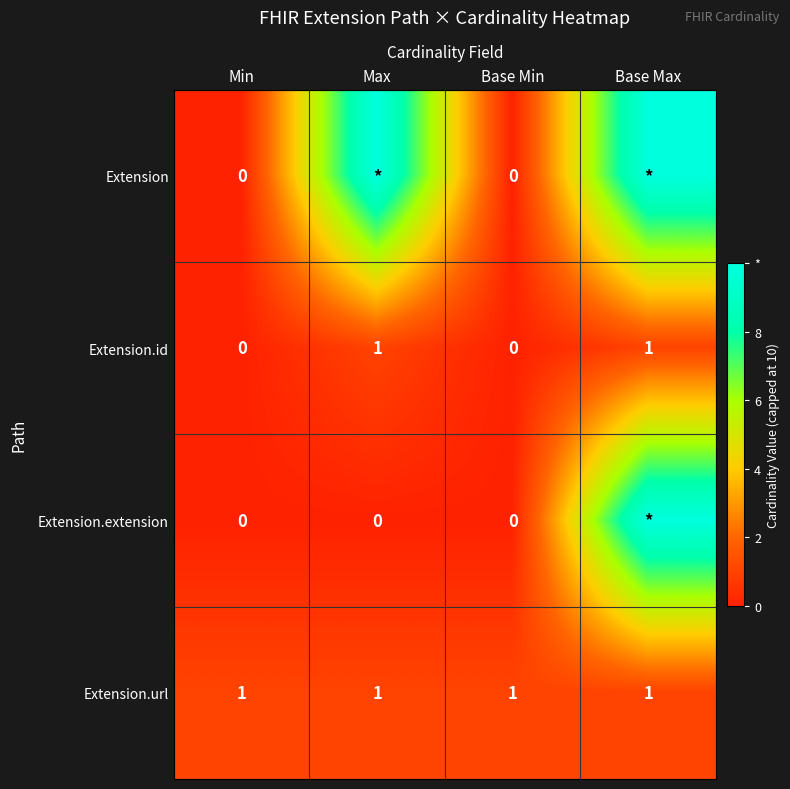

Is it true that Extension.id equals 0 at Max?

False